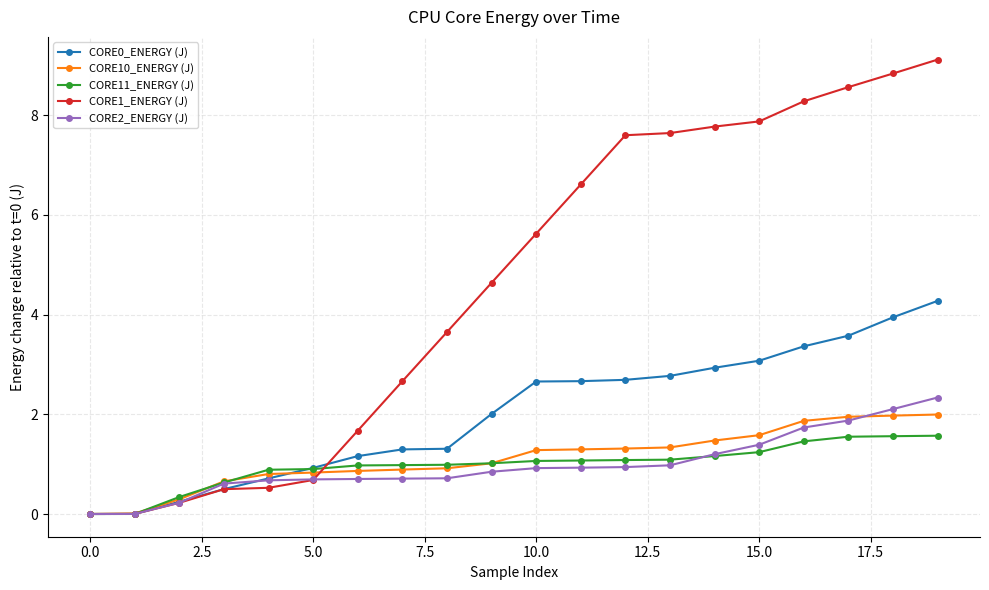

What is the maximum value for CORE10_ENERGY (J)?

2.0